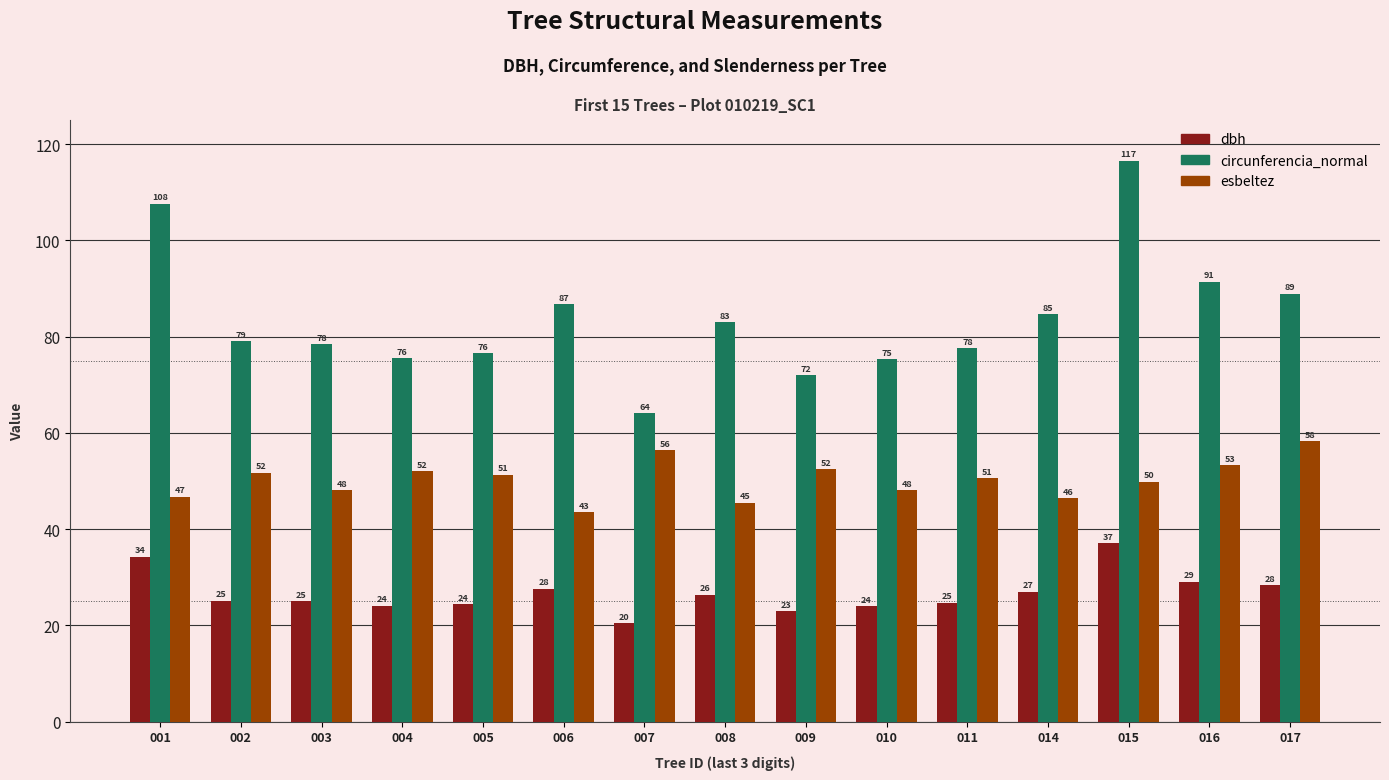

What is the spread (max minus min) of values at 008?

56.5